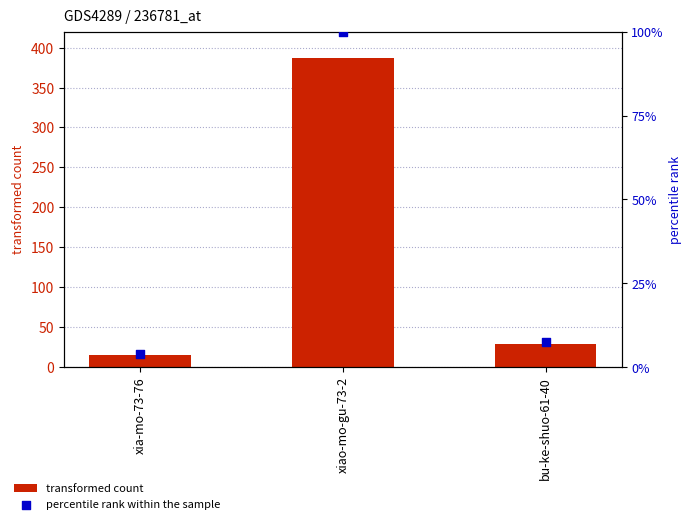

What are all the series names shown in the legend?

transformed count, percentile rank within the sample